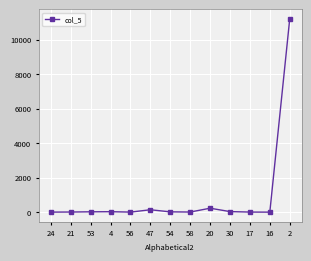

What is the maximum value shown in the chart?

11203.9